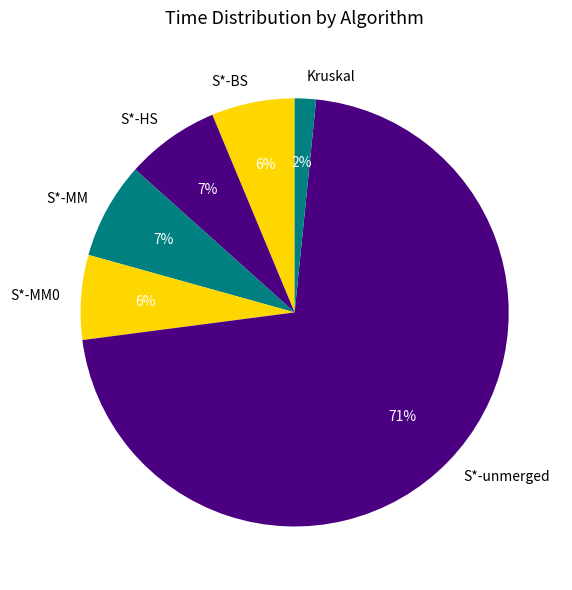

Does S*-unmerged account for over 50% of the chart?

Yes